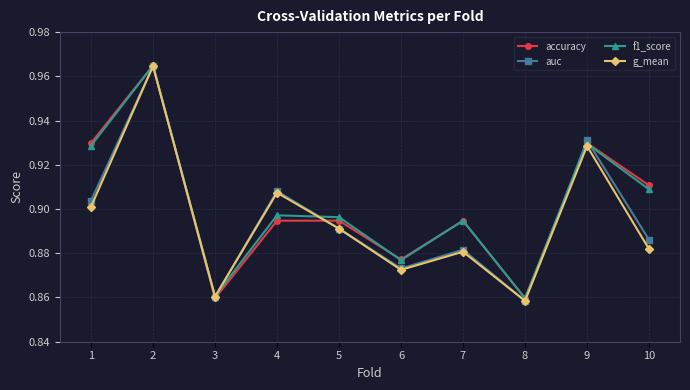

Count the auc values in the range 0 to 1.

10